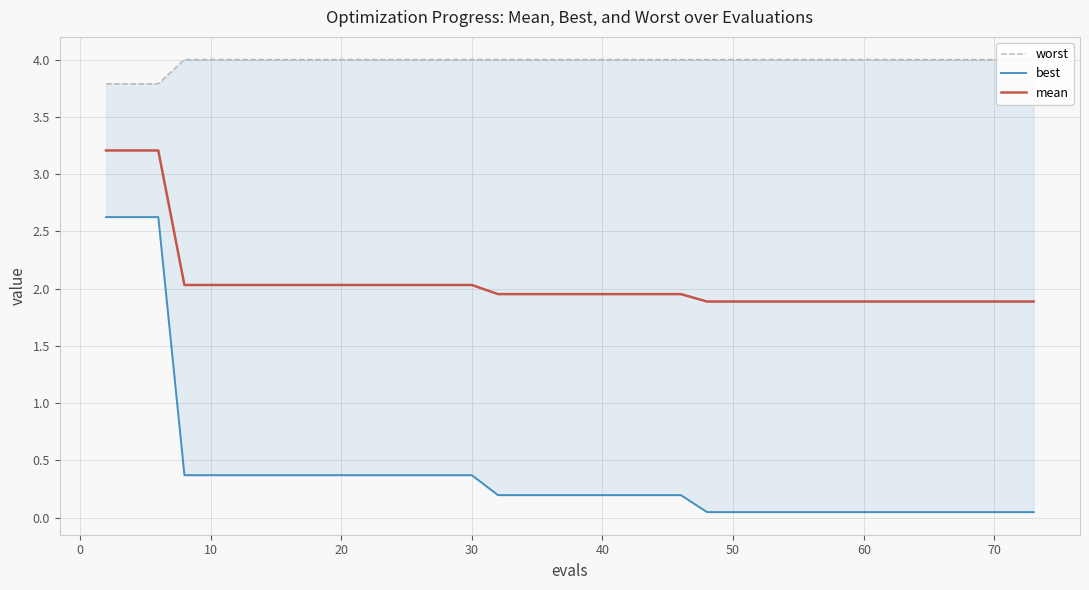

Is it true that mean equals 2.0 at 20?

True